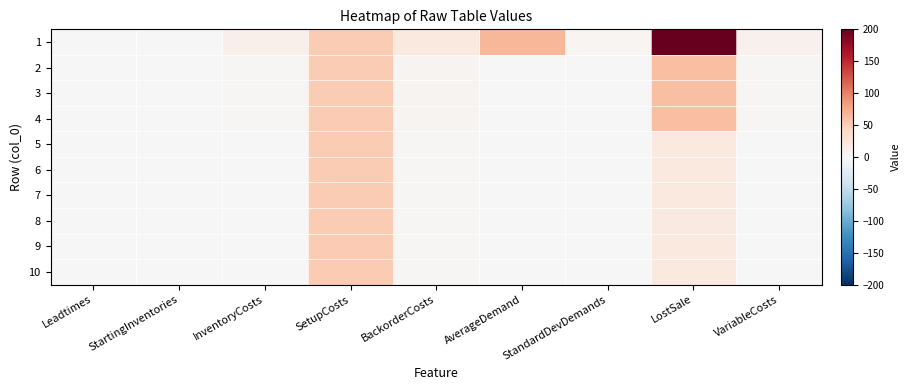

Between AverageDemand and VariableCosts, which series saw the biggest shift?

1